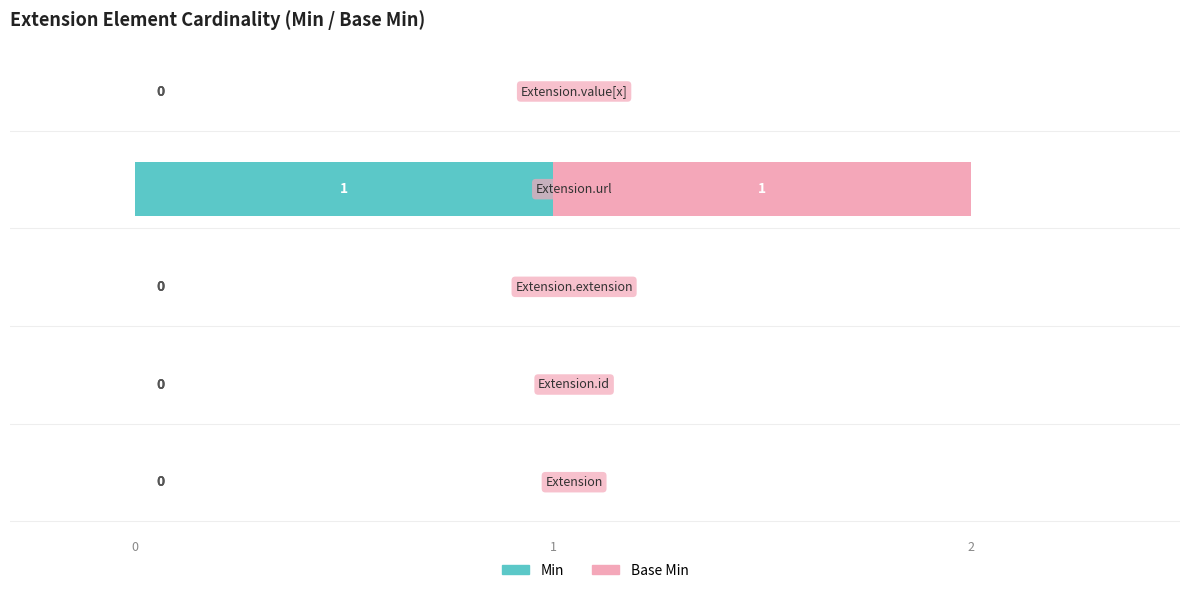

Which series has the largest total across all categories?

Min